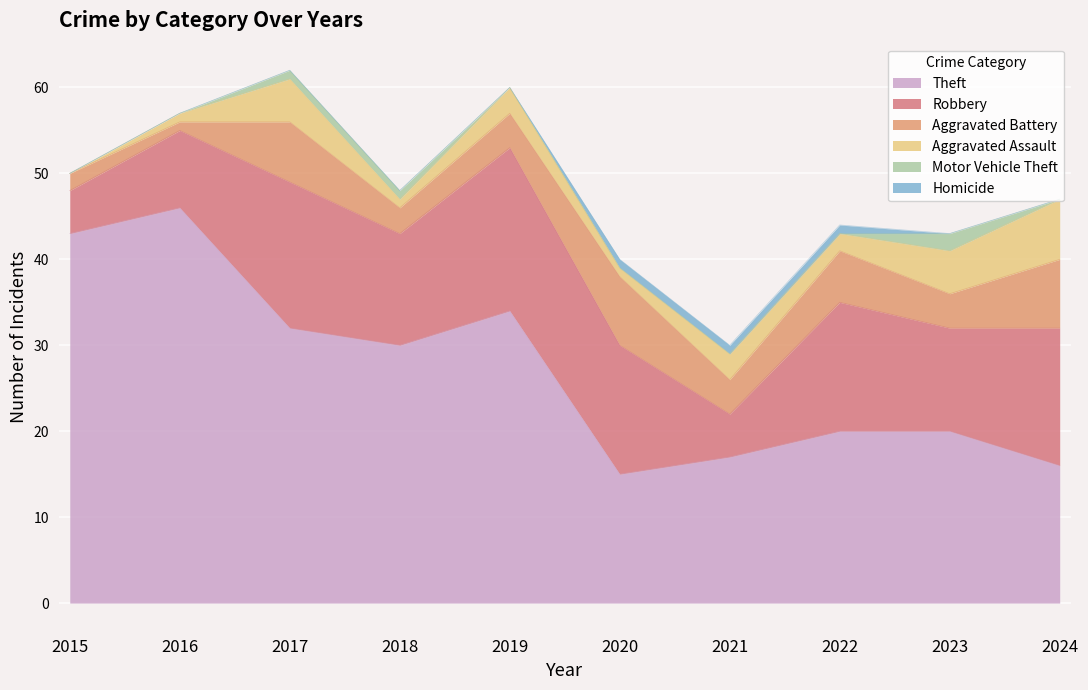

True or false: Aggravated Battery and Robbery cross at least once.

False